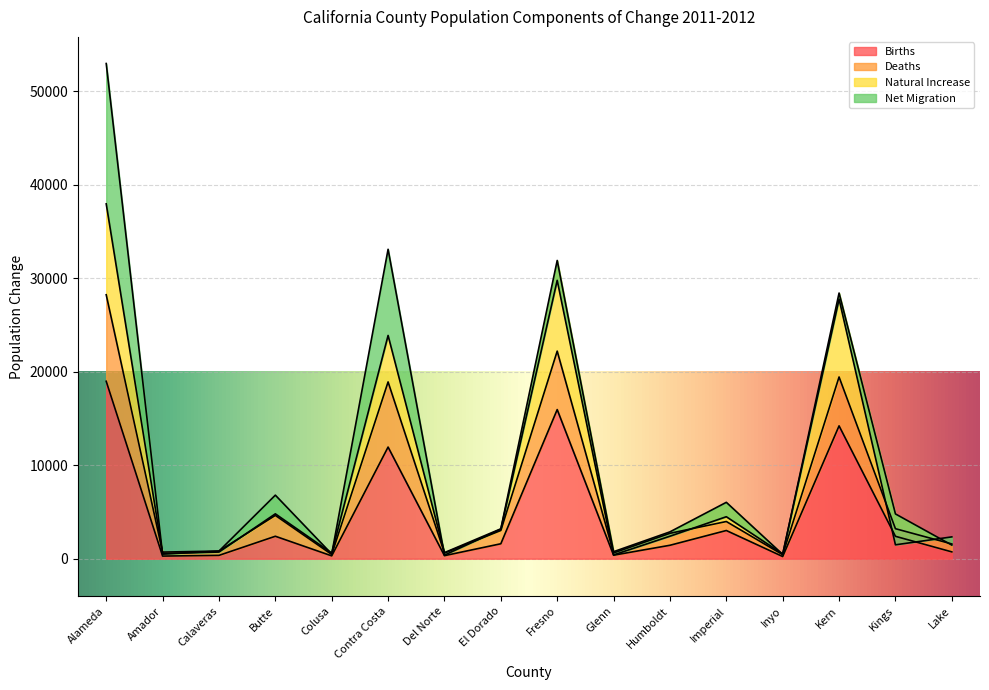

What is the minimum value for Births?

230